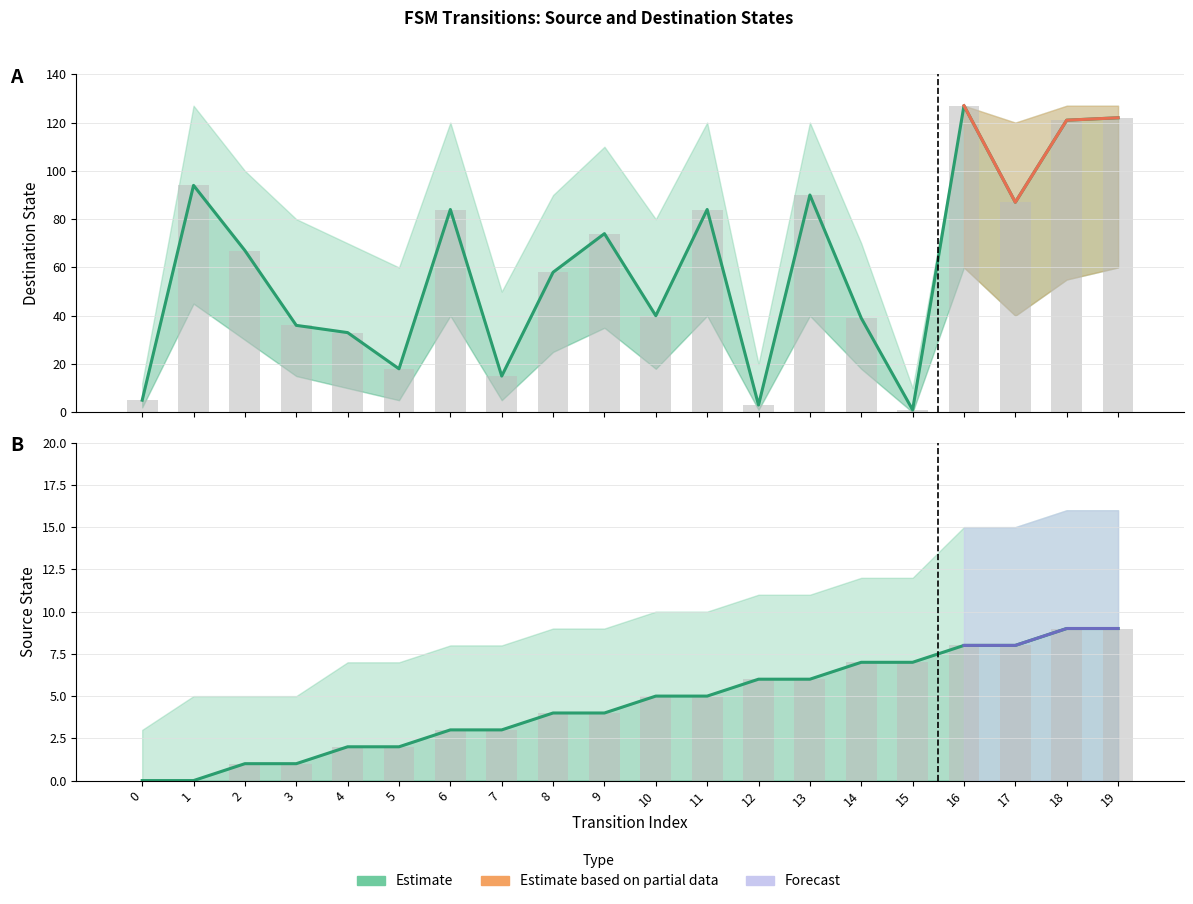

How many data points in source_state are above 5?

8